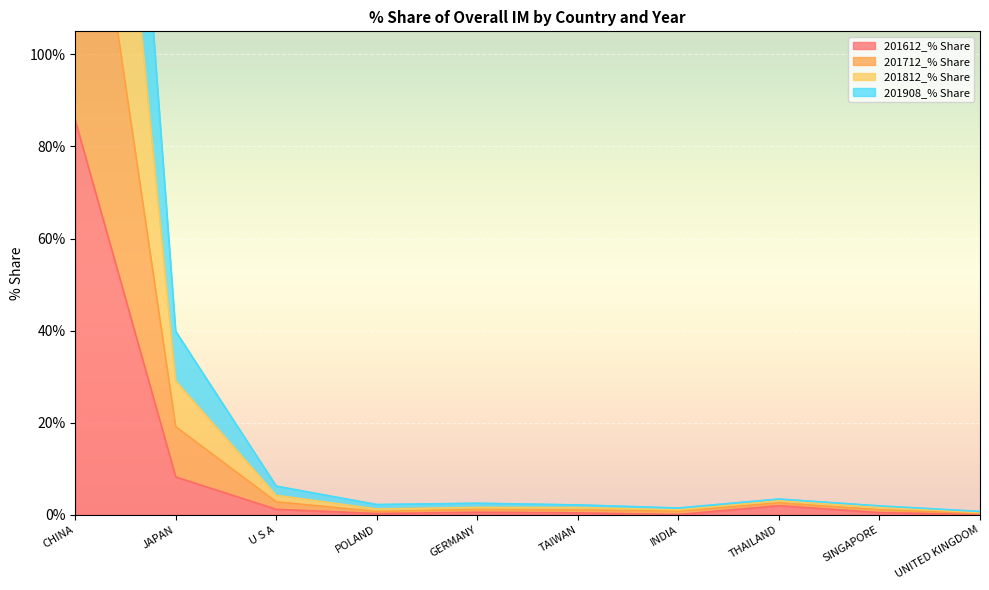

List the series in order of their overall mean, lowest first.

201612_% Share, 201908_% Share, 201812_% Share, 201712_% Share